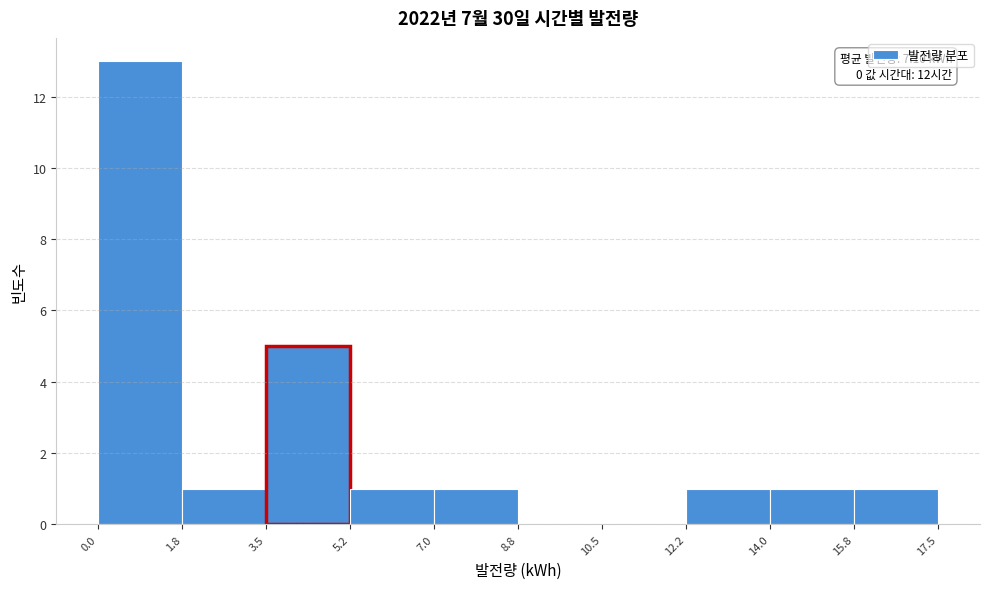

Which range on the x-axis has the tallest bar?

0.0 to 1.8